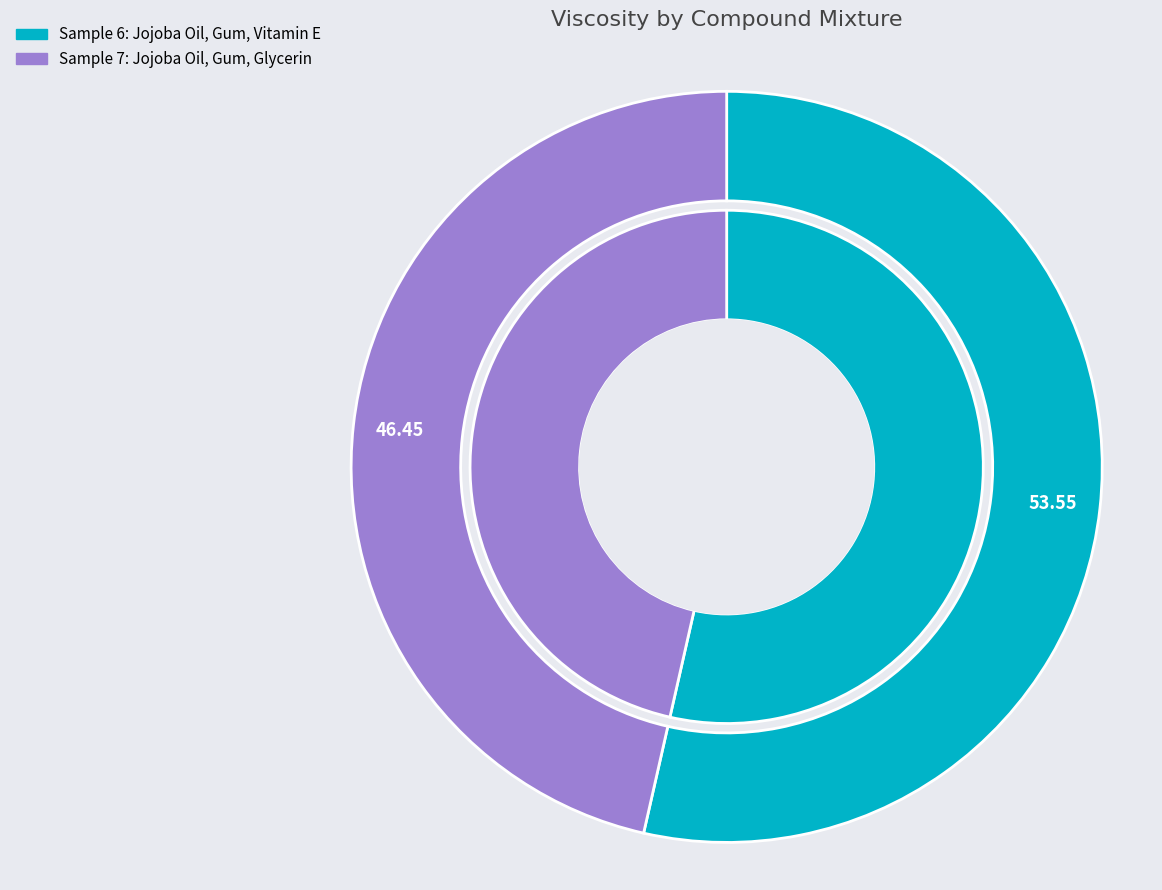

To the nearest percent, what is the combined percentage of Jojoba Oil, Gum, Vitamin E and Jojoba Oil, Gum, Glycerin?

100%